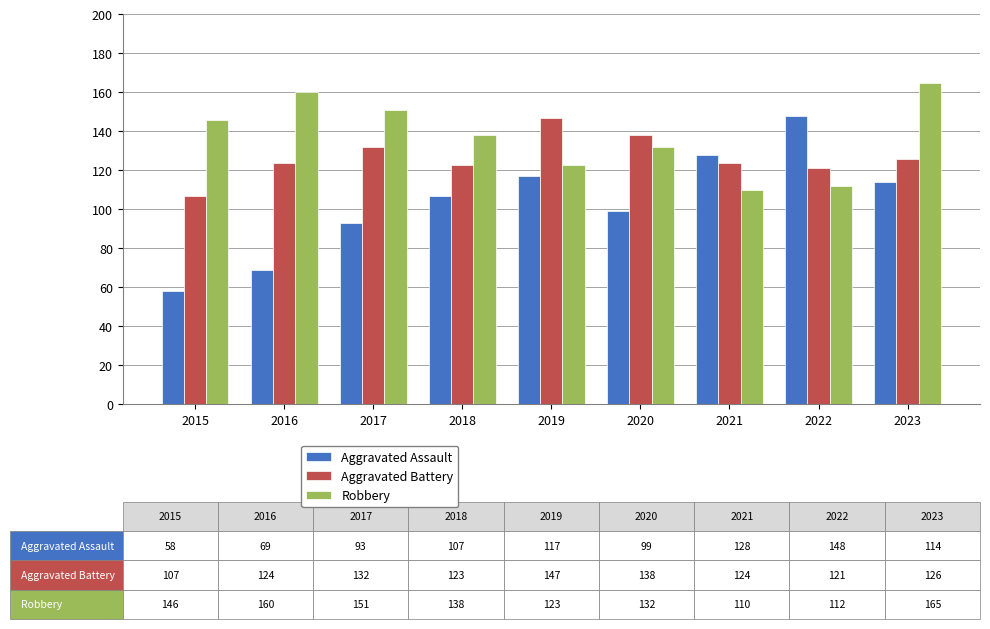

What is the value of the Aggravated Assault bar at the 4th from the left?

107